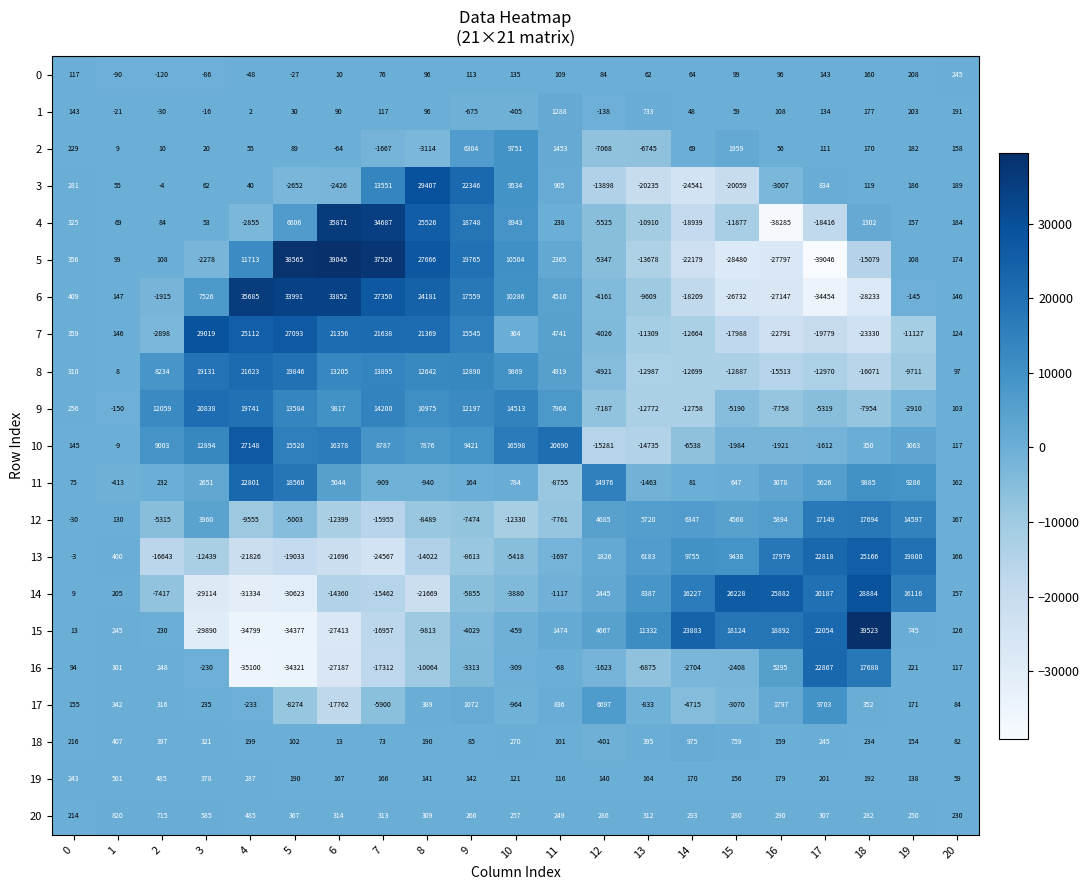

Rank the series by their maximum value, from highest to lowest.

15, 5, 4, 6, 3, 7, 14, 10, 13, 16, 11, 8, 9, 12, 2, 17, 1, 18, 20, 19, 0